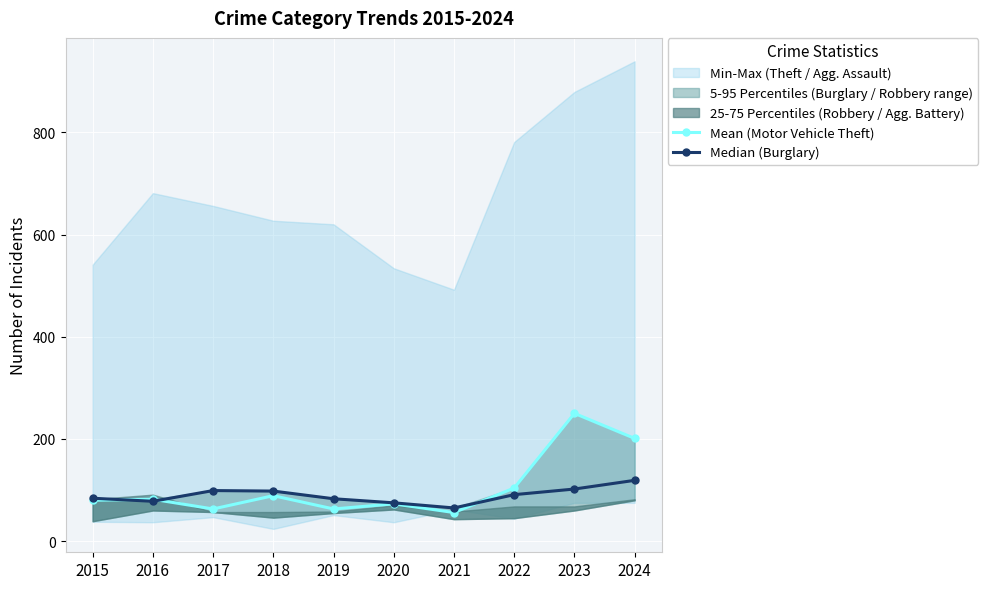

What is the lowest value of the Mean (Motor Vehicle Theft) series?

56